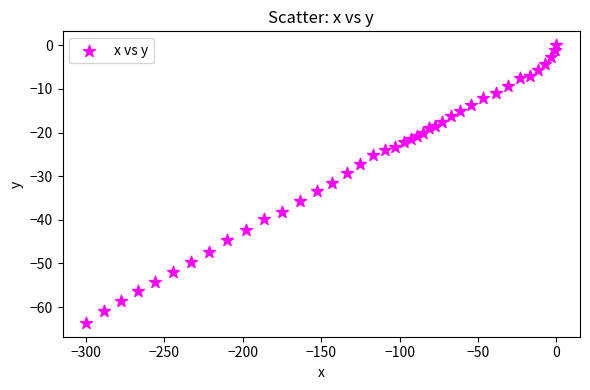

What is the range of X values (max minus min)?

299.9